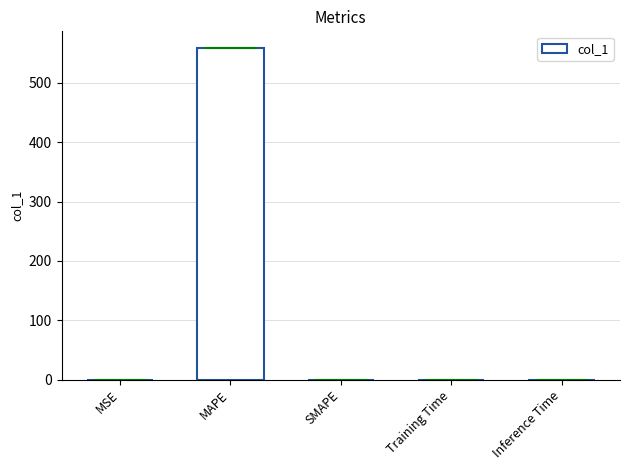

What is the label of the 5th bar from the right?

MSE